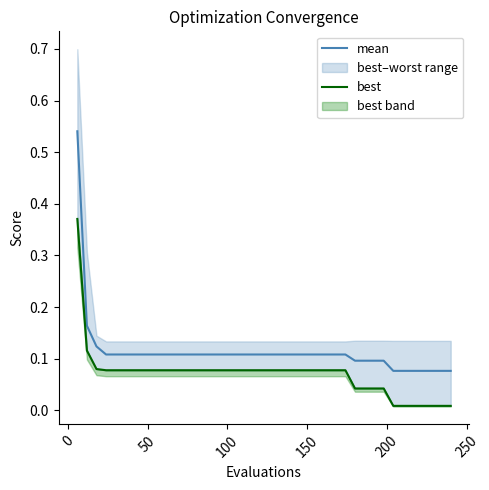

True or false: best and mean intersect in this chart.

False